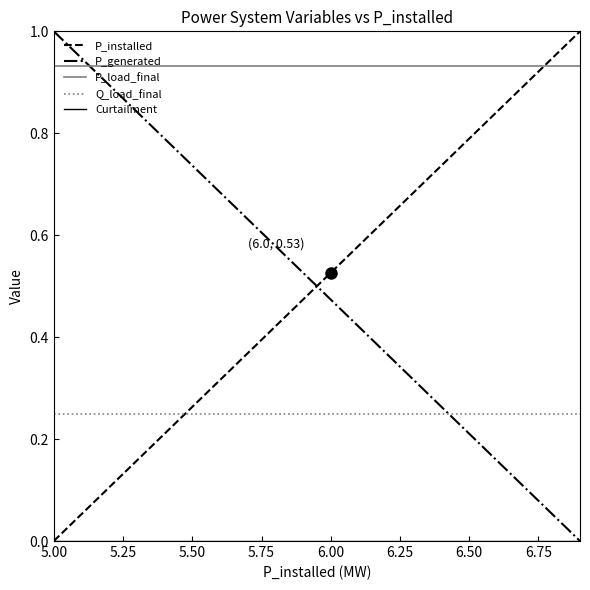

True or false: Q_load_final and P_installed intersect in this chart.

True